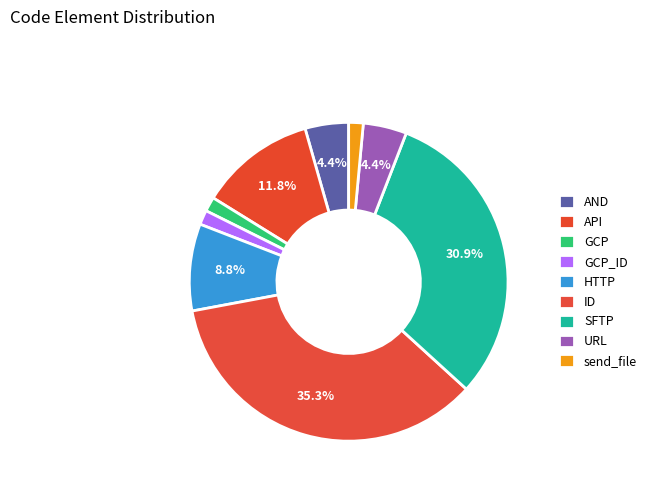

To the nearest percent, what is the difference between the SFTP and GCP slice percentages?

29%